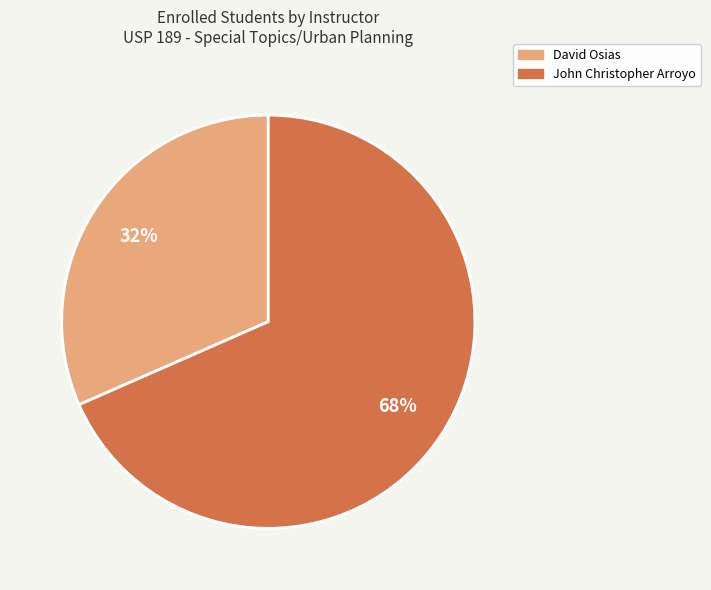

To the nearest percent, what is the combined percentage of David Osias and John Christopher Arroyo?

100%